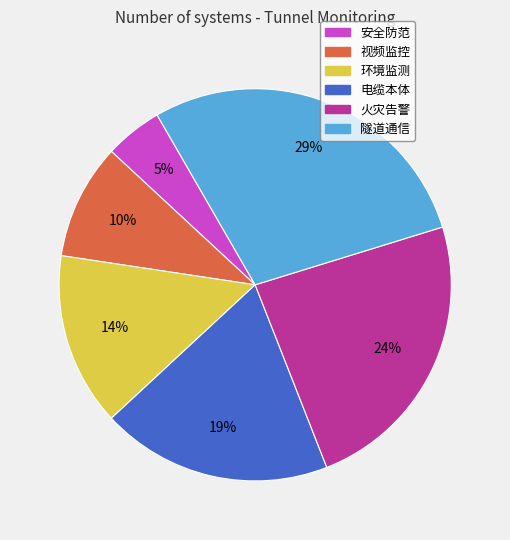

The 火灾告警 slice represents 37% of the pie. True or false?

False